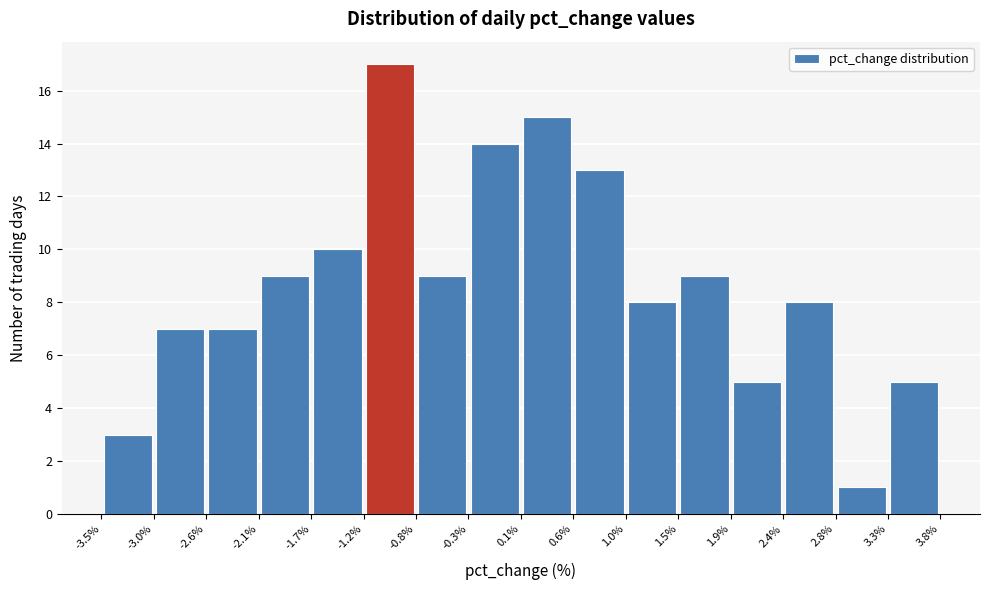

Reading left to right, list every bar in this chart as the range it spans on the x-axis followed by its height. The values are not printed on the chart, so give them approximately, as read against the axis.

-3.5% to -3.0%: 3
-3.0% to -2.6%: 7
-2.6% to -2.1%: 7
-2.1% to -1.7%: 9
-1.7% to -1.2%: 10
-1.2% to -0.8%: 17
-0.8% to -0.3%: 9
-0.3% to 0.1%: 14
0.1% to 0.6%: 15
0.6% to 1.0%: 13
1.0% to 1.5%: 8
1.5% to 1.9%: 9
1.9% to 2.4%: 5
2.4% to 2.8%: 8
2.8% to 3.3%: 1
3.3% to 3.8%: 5